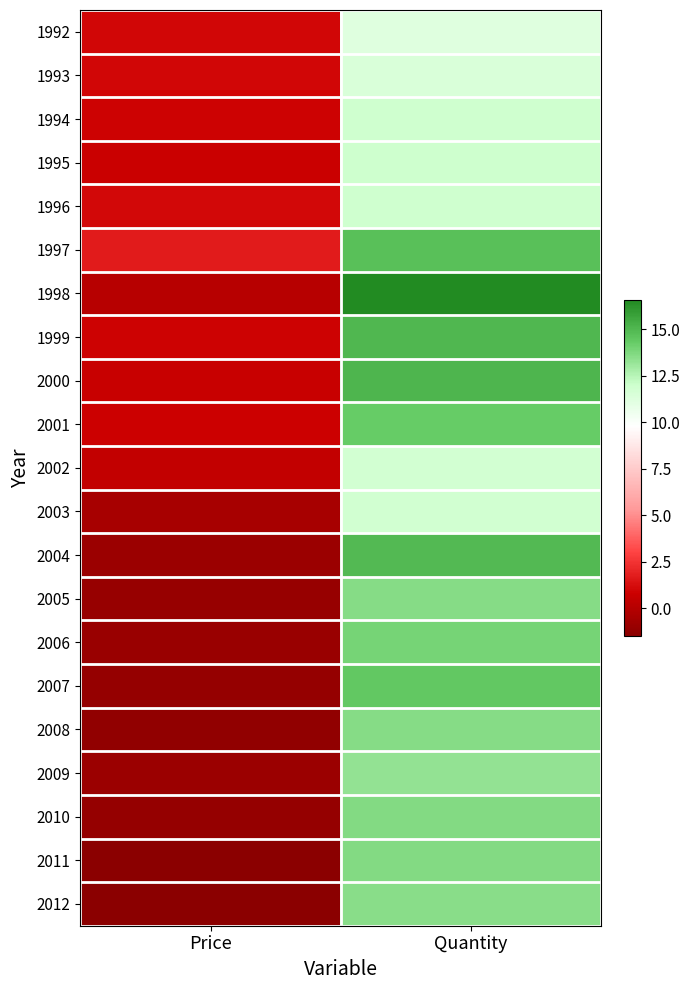

Reading left to right, extract all data points from this chart.

1992: Price=1.0	Quantity=11.2
1993: Price=1.0	Quantity=11.5
1994: Price=0.9	Quantity=11.9
1995: Price=0.8	Quantity=12.0
1996: Price=1.1	Quantity=11.9
1997: Price=1.7	Quantity=14.7
1998: Price=0.1	Quantity=16.6
1999: Price=0.9	Quantity=15.0
2000: Price=0.7	Quantity=15.1
2001: Price=0.8	Quantity=14.3
2002: Price=0.4	Quantity=11.8
2003: Price=-0.5	Quantity=11.8
2004: Price=-0.9	Quantity=14.9
2005: Price=-1.0	Quantity=13.6
2006: Price=-0.9	Quantity=13.9
2007: Price=-1.1	Quantity=14.4
2008: Price=-1.3	Quantity=13.6
2009: Price=-0.9	Quantity=13.3
2010: Price=-1.1	Quantity=13.7
2011: Price=-1.4	Quantity=13.7
2012: Price=-1.5	Quantity=13.5